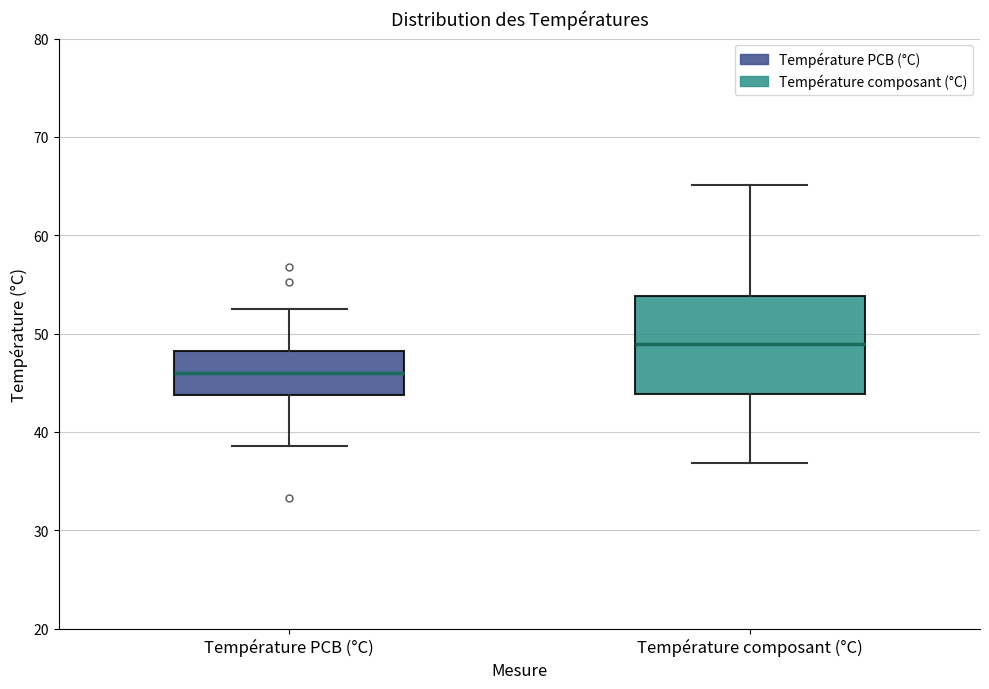

Comparing the boxes themselves (not the whiskers), which one is the tallest?

Température composant (°C)